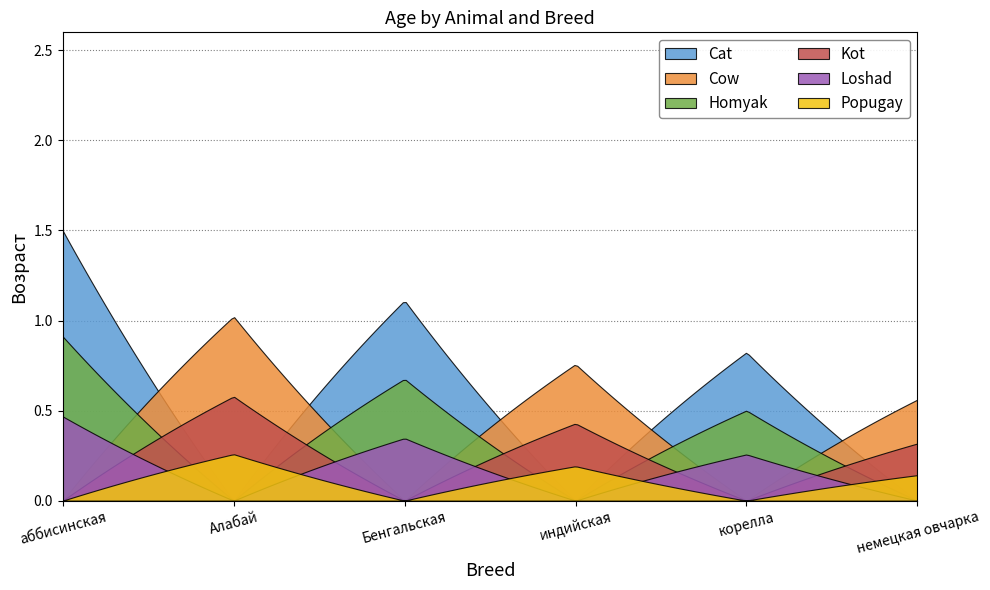

Which series has the widest spread of values?

Cat